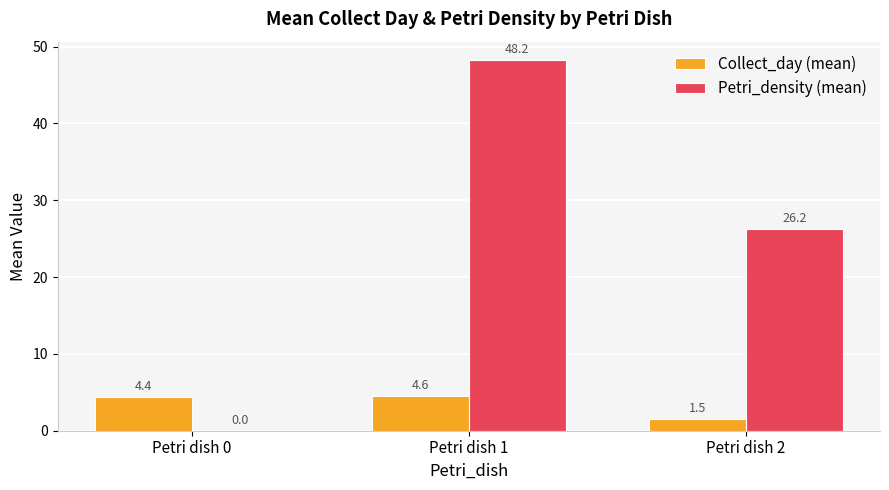

What is the maximum value for Petri_density (mean)?

48.2